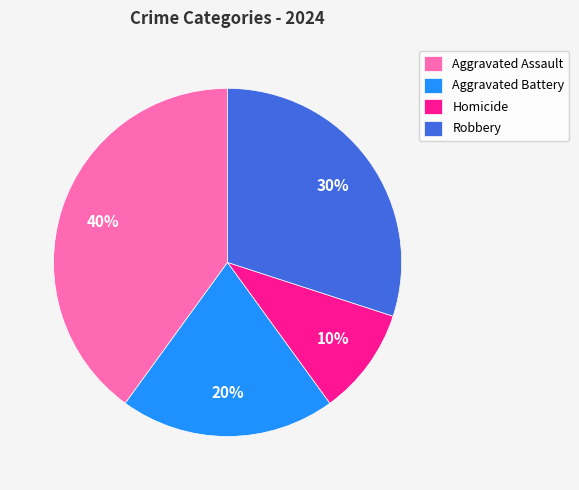

To the nearest percent, what percentage of the pie is Homicide?

10%